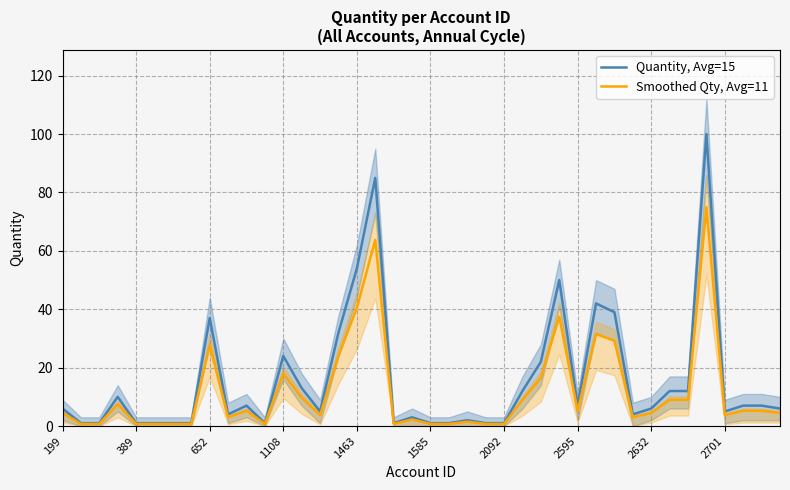

What position from the left is 2092?

7